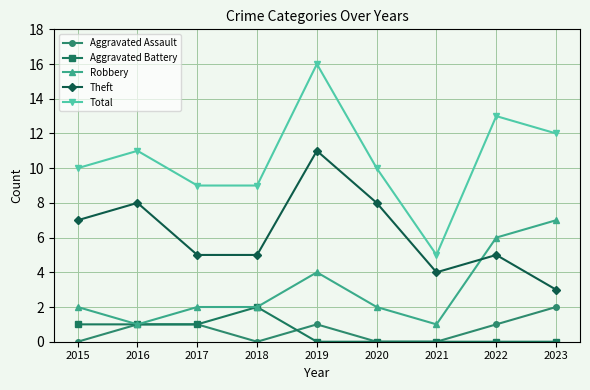

Which series has the largest total across all categories?

Total